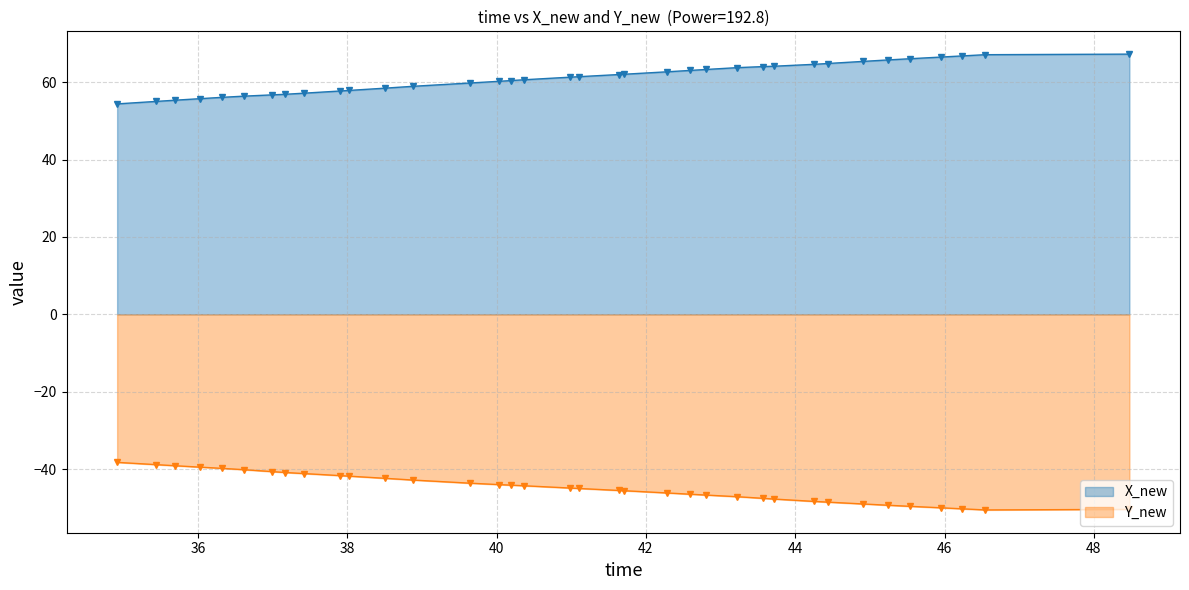

What is the smallest value displayed?

-50.5